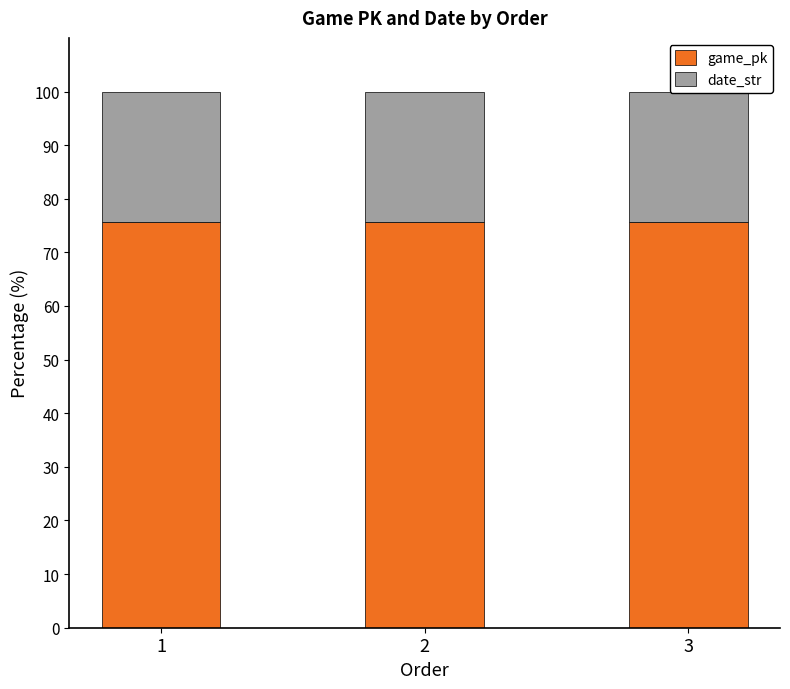

Reading right to left, what are all the values shown in this chart?

game_pk: 3=75.6	2=75.6	1=75.6
date_str: 3=24.4	2=24.4	1=24.4